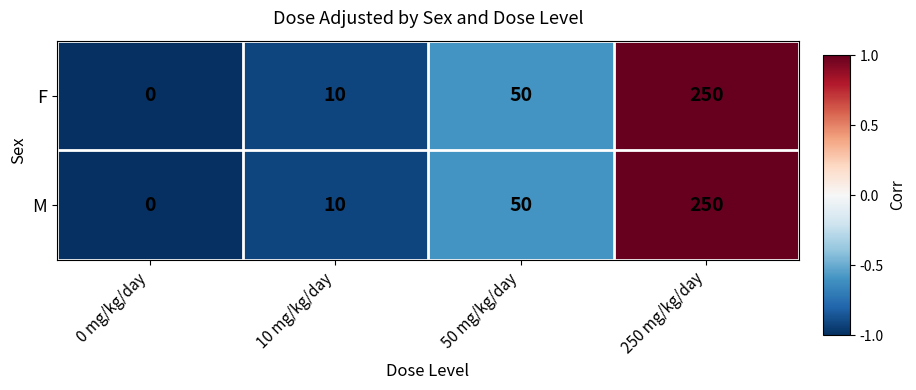

What is the difference between the M values at 0 mg/kg/day and 50 mg/kg/day?

50